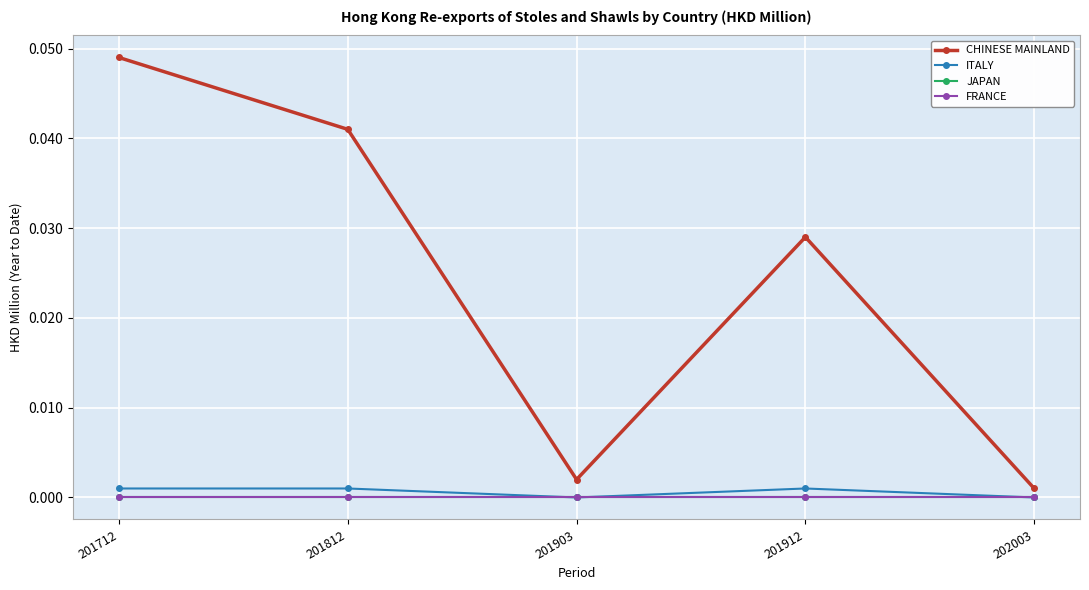

Rank the categories by FRANCE value from lowest to highest.

201712, 201812, 201903, 201912, 202003